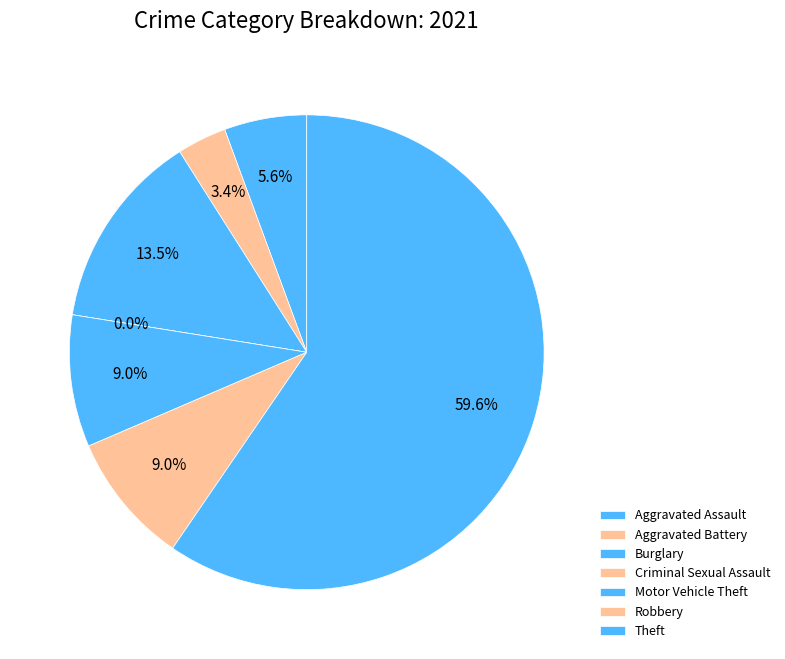

Does any single category account for the majority?

Yes